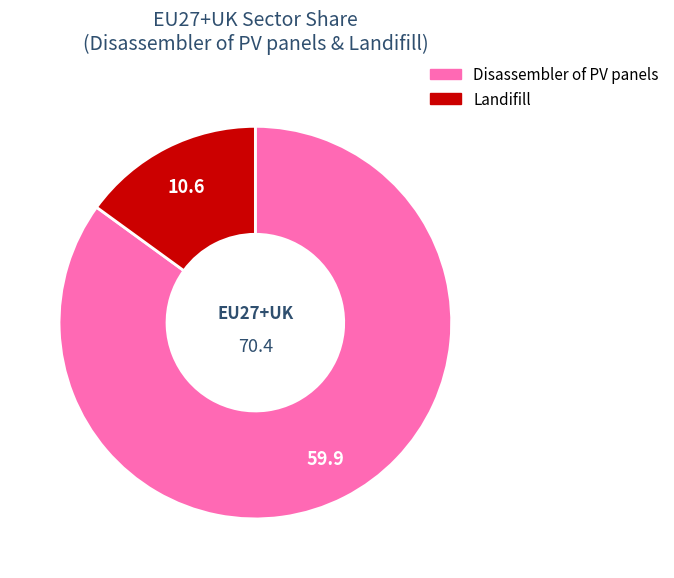

True or false: Disassembler of PV panels accounts for 76% of the total.

False